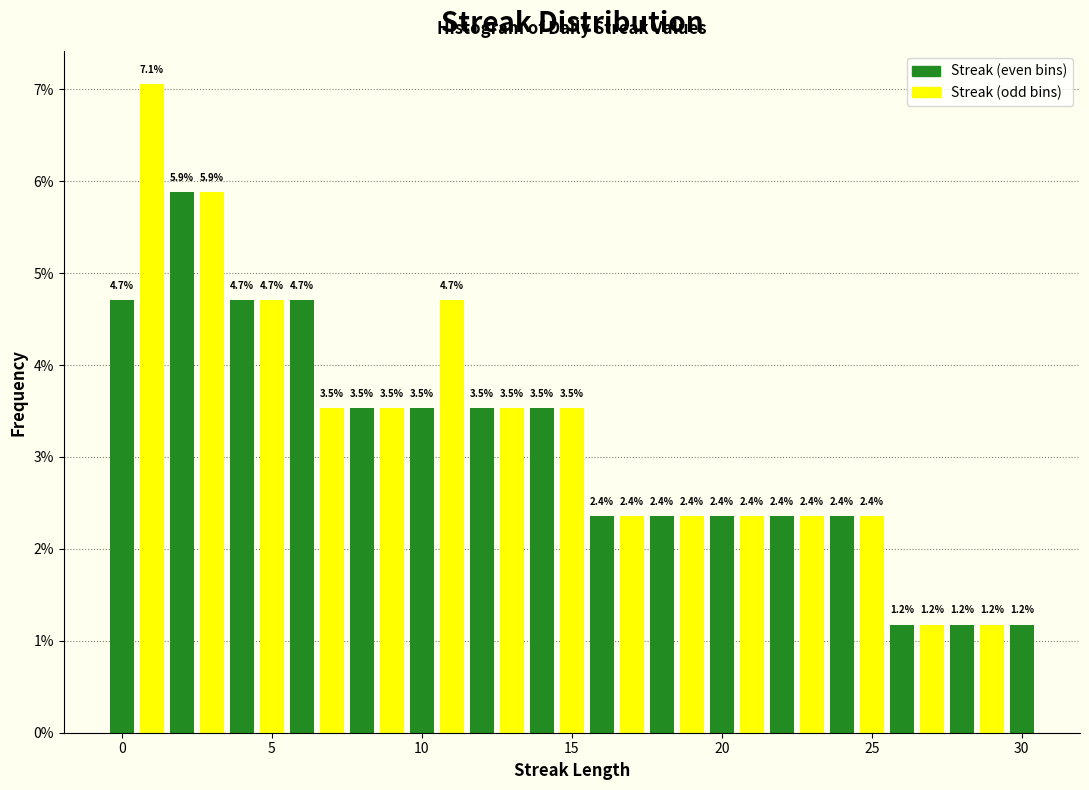

Around what value on the x-axis is the tallest bar? Give the approximate position of its centre, as read against the axis.

1.0